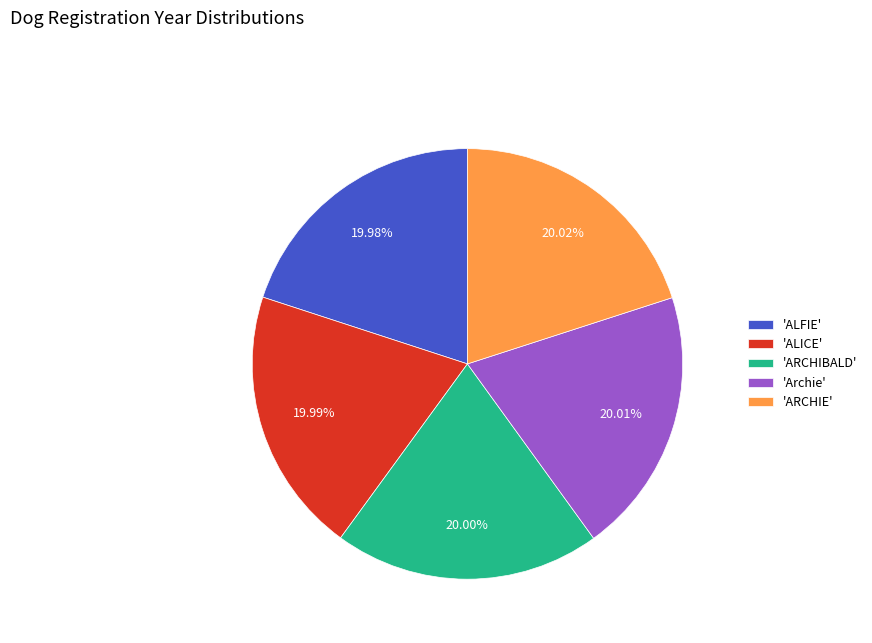

Does 'ALFIE' account for over 50% of the chart?

No